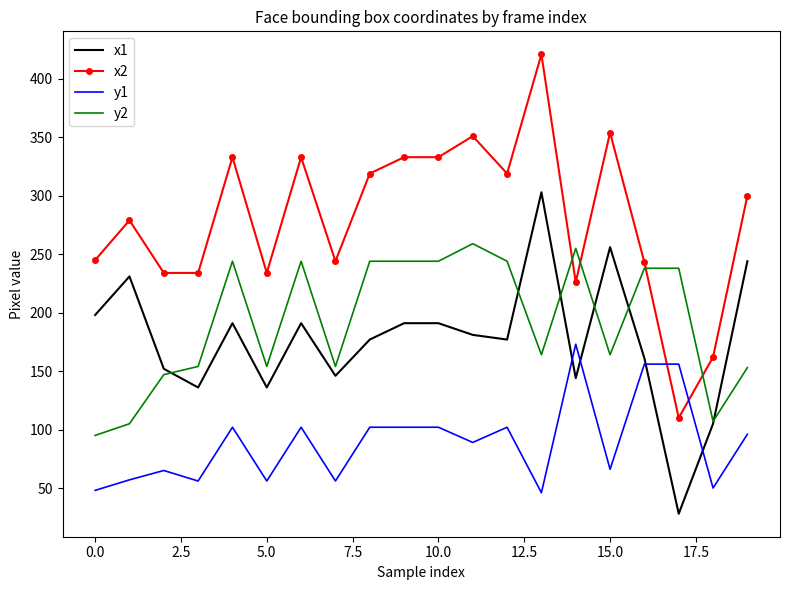

Which series has the largest total across all categories?

x2